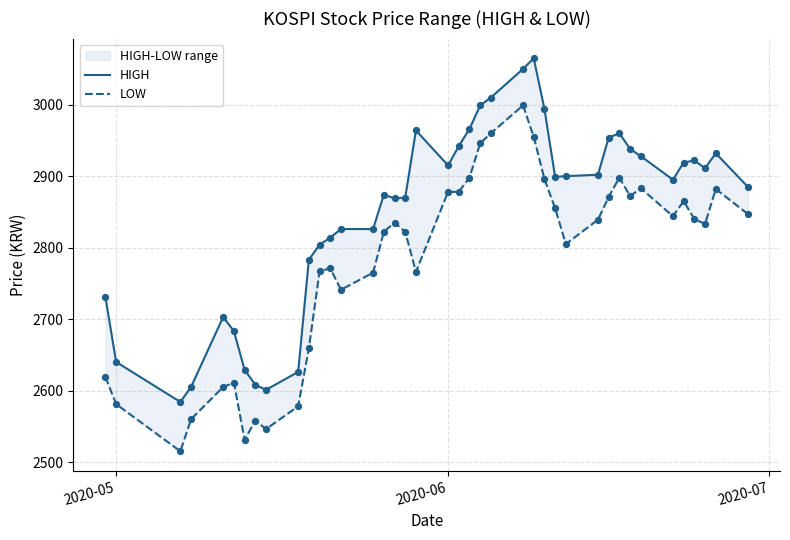

Which series has the widest spread of Y values?

LOW